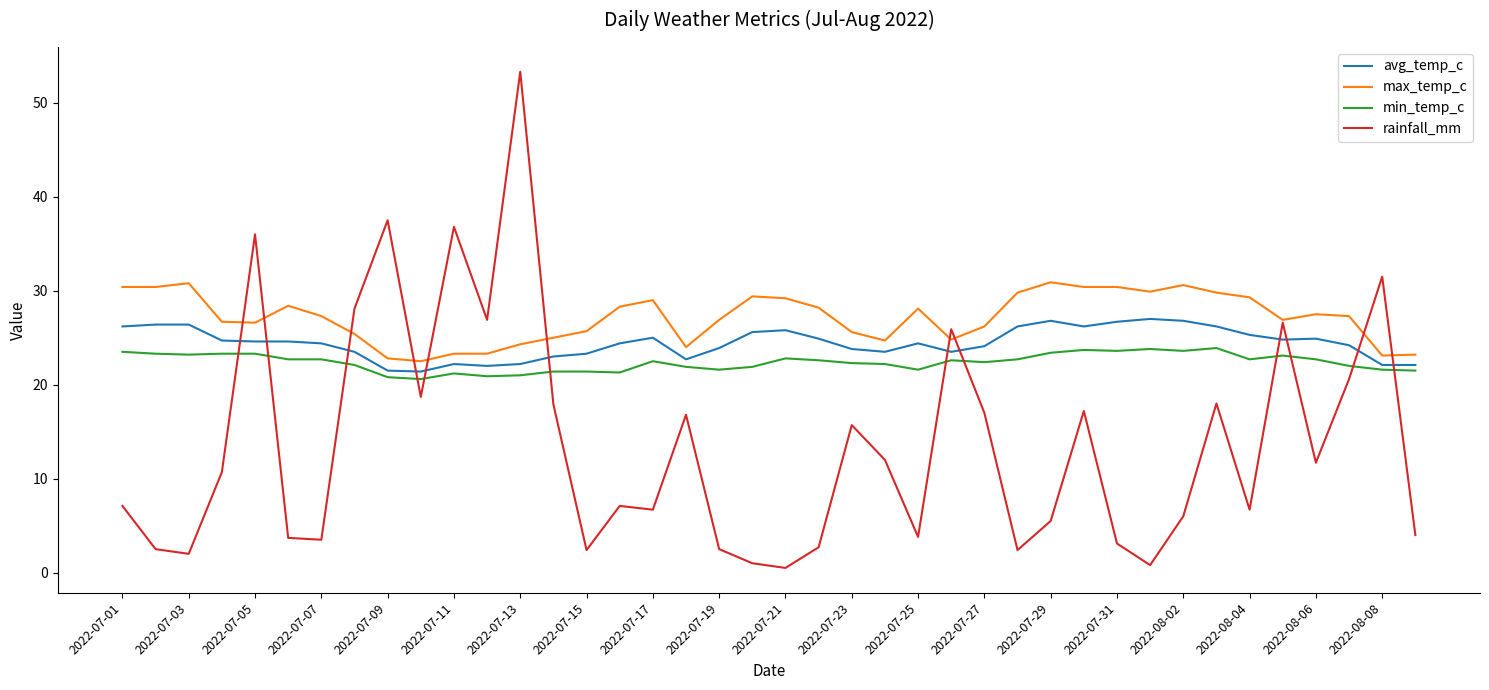

List the series in order of their peak value, lowest first.

min_temp_c, avg_temp_c, max_temp_c, rainfall_mm